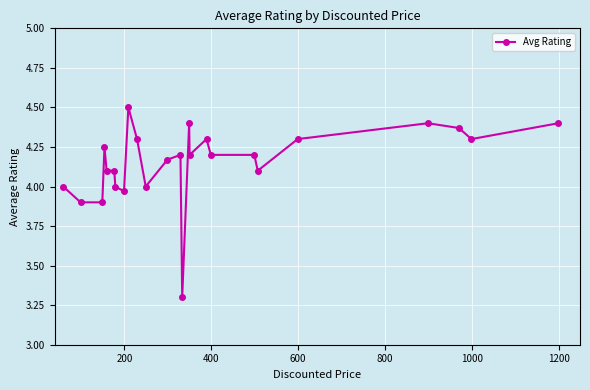

What is the difference between the second highest and second lowest values?

0.5